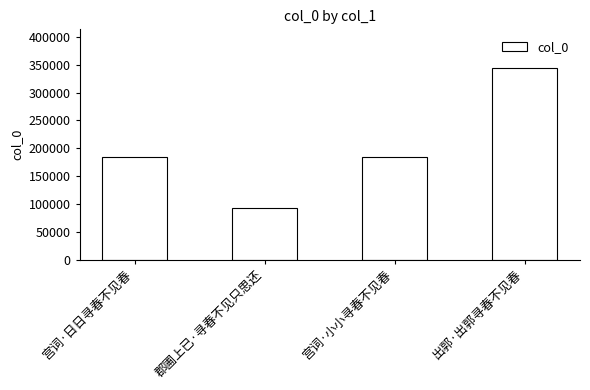

What is the change in value from 宫词·日日寻春不见春 to 出郭·出郭寻春不见春?

+160949